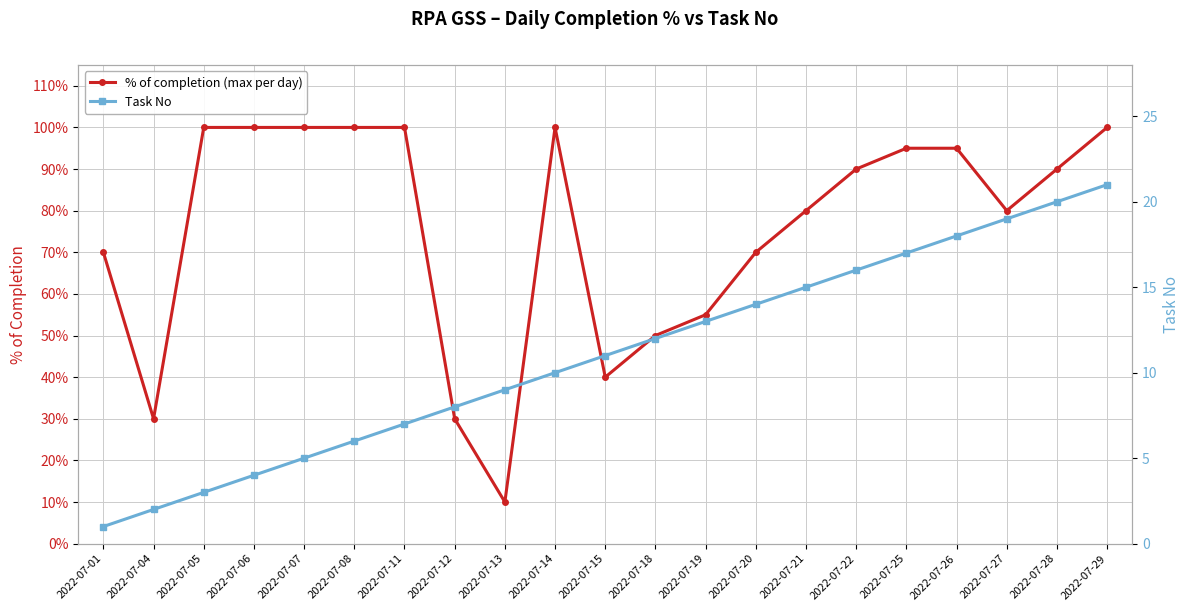

True or false: Task No and % of completion (max per day) intersect in this chart.

False